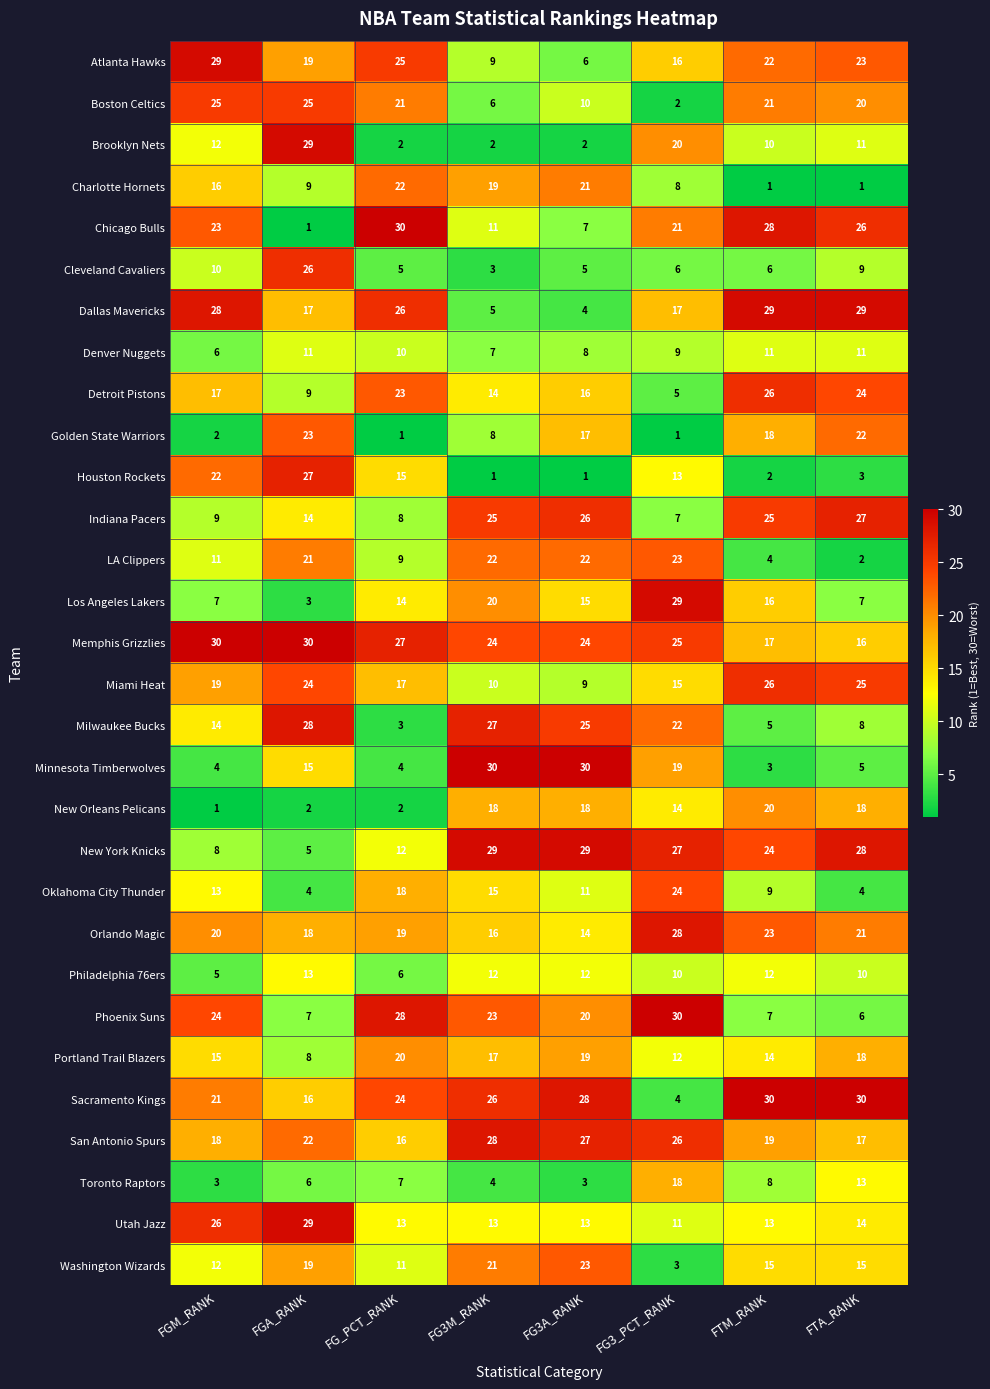

What is the total value across all series at FGA_RANK?

480